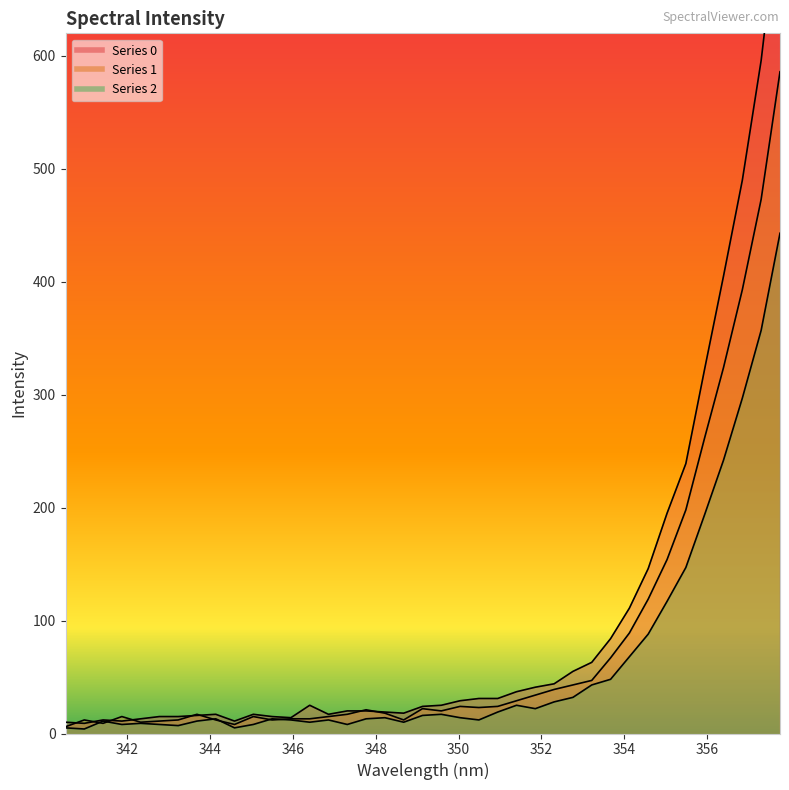

Reading right to left, transcribe all the data shown in this chart.

0: 357.759=738	357.304=596	356.85=490	356.395=405	355.941=323	355.486=239	355.032=195	354.577=146	354.123=111	353.669=84	353.214=63	352.76=55	352.306=44	351.852=41	351.398=37	350.944=31	350.489=31	350.035=29	349.581=25	349.128=24	348.674=18	348.22=19	347.766=20	347.312=20	346.858=17	346.405=25	345.951=14	345.497=15	345.044=17	344.59=11	344.137=17	343.683=16	343.23=15	342.776=15	342.323=13	341.87=11	341.416=12	340.963=9	340.51=10
1: 357.759=586	357.304=473	356.85=393	356.395=324	355.941=262	355.486=198	355.032=154	354.577=119	354.123=89	353.669=67	353.214=47	352.76=43	352.306=39	351.852=34	351.398=29	350.944=24	350.489=23	350.035=24	349.581=20	349.128=22	348.674=12	348.22=18	347.766=21	347.312=17	346.858=15	346.405=13	345.951=13	345.497=12	345.044=15	344.59=8	344.137=12	343.683=17	343.23=12	342.776=11	342.323=10	341.87=15	341.416=9	340.963=12	340.51=6
2: 357.759=443	357.304=357	356.85=297	356.395=242	355.941=194	355.486=147	355.032=117	354.577=88	354.123=68	353.669=48	353.214=43	352.76=32	352.306=28	351.852=22	351.398=25	350.944=19	350.489=12	350.035=14	349.581=17	349.128=16	348.674=10	348.22=14	347.766=13	347.312=8	346.858=12	346.405=10	345.951=12	345.497=13	345.044=8	344.59=5	344.137=13	343.683=11	343.23=7	342.776=8	342.323=9	341.87=8	341.416=11	340.963=4	340.51=5